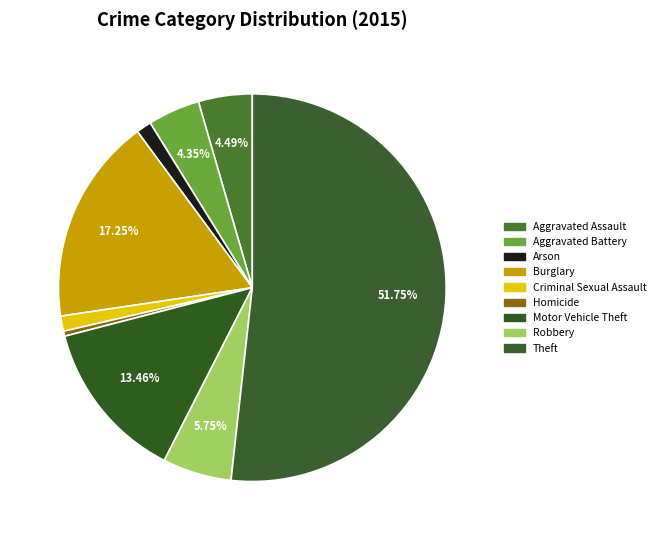

How many segments does this pie chart have?

9